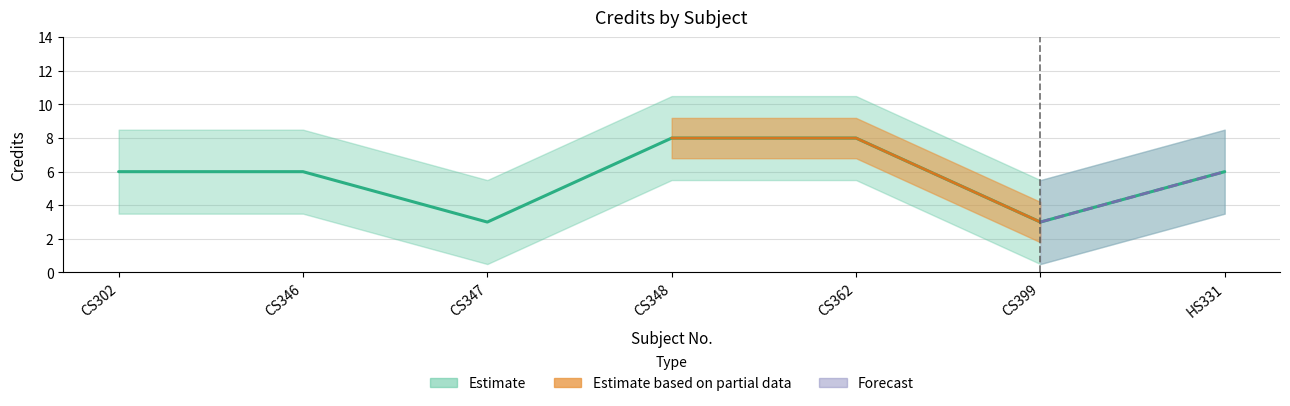

At which label does the data first exceed 6?

CS348